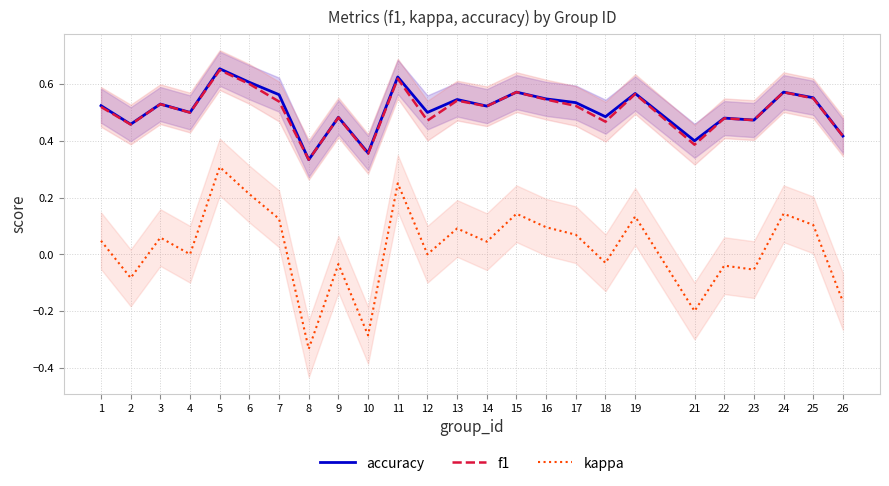

Count the accuracy values in the range 0 to 1.

25